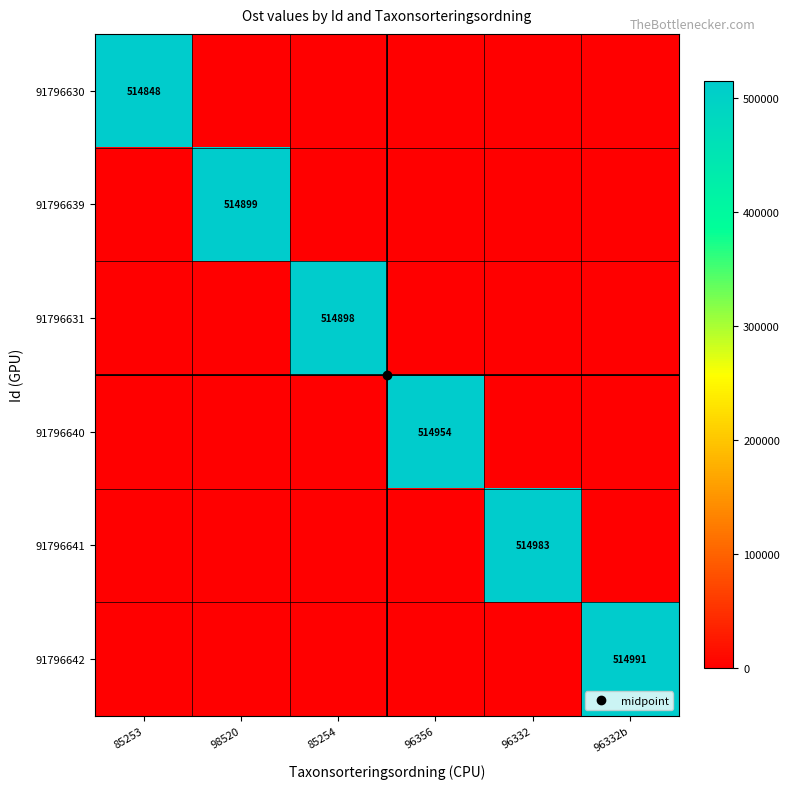

At which category is the sum across all series the highest?

96332b